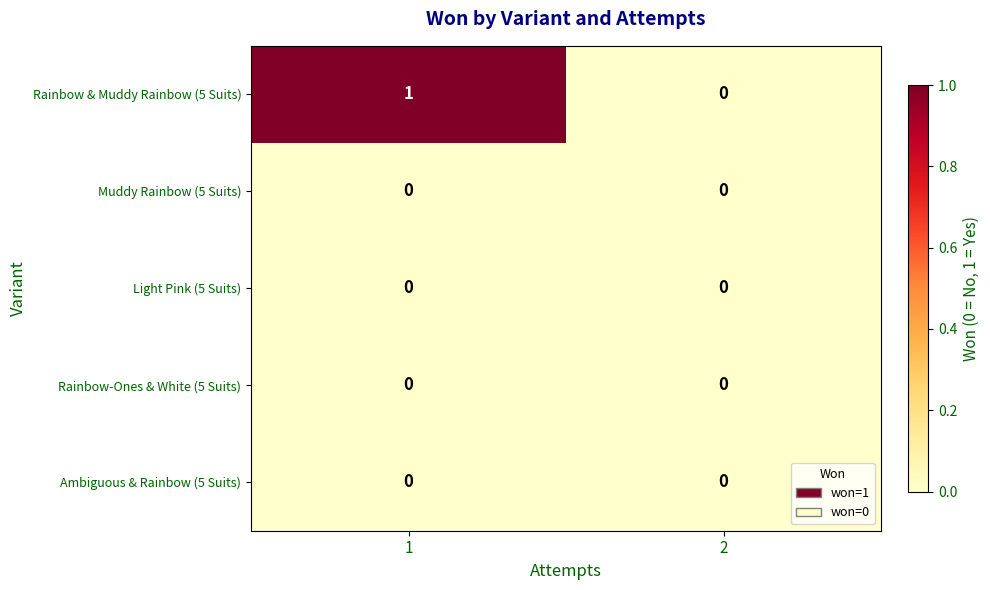

How many distinct data groups are displayed?

5